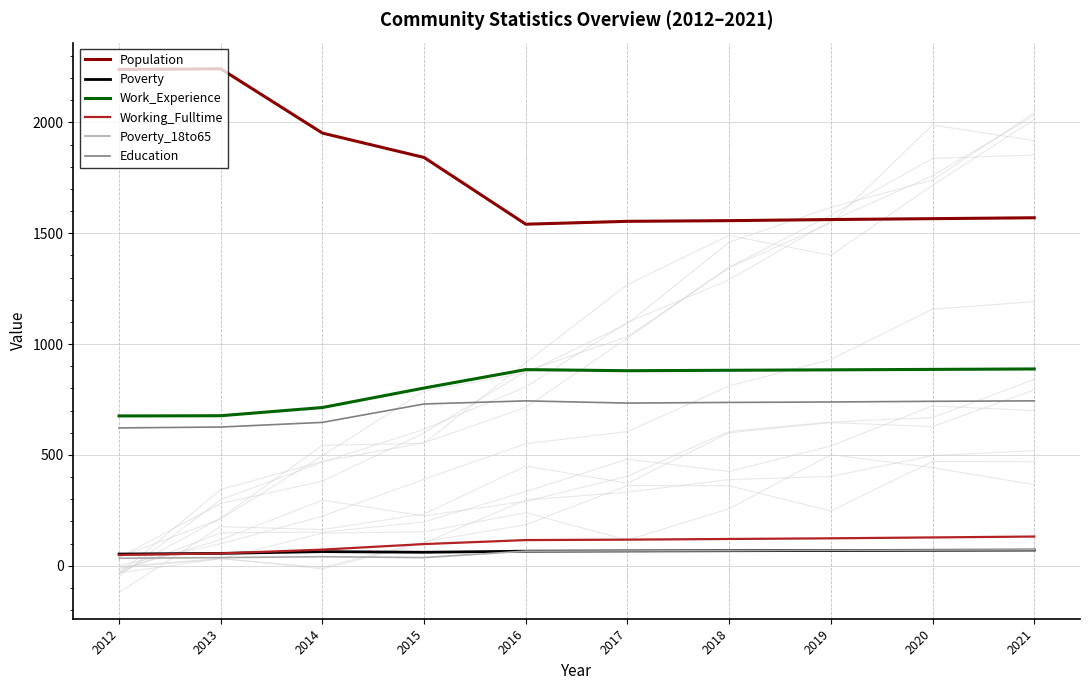

What is the spread (max minus min) of values at 2021?

1499